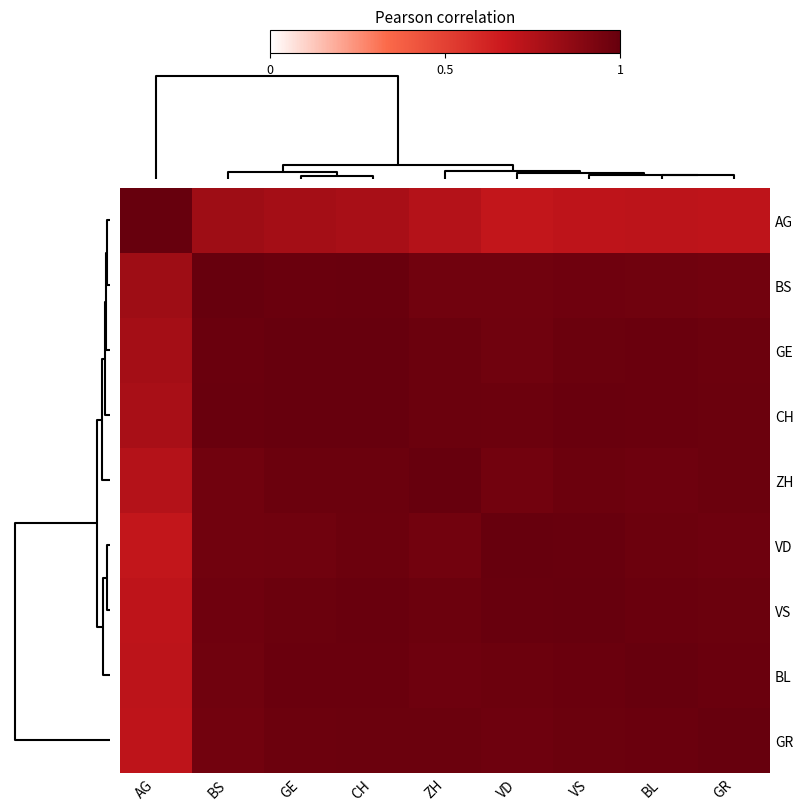

Between CH and AG, which is larger?

AG